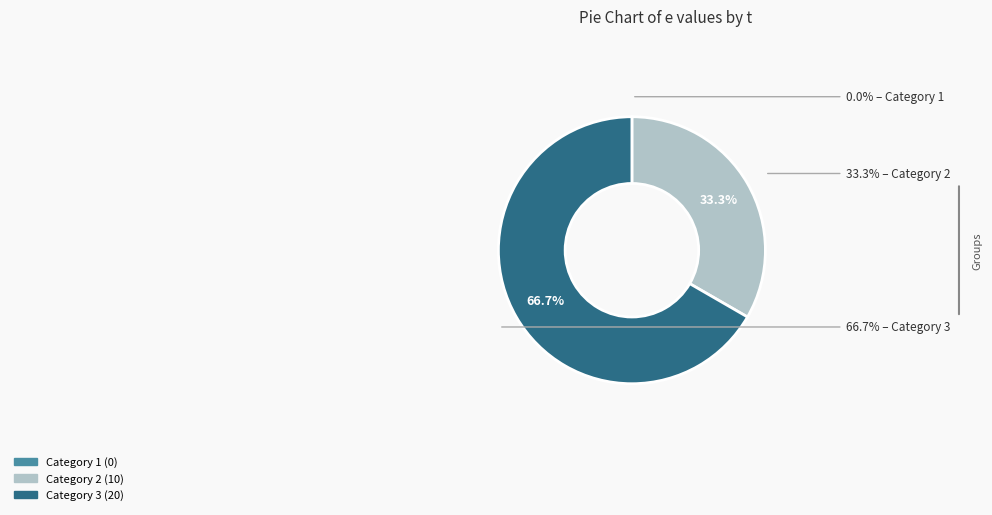

Which category has the biggest portion of the pie?

3